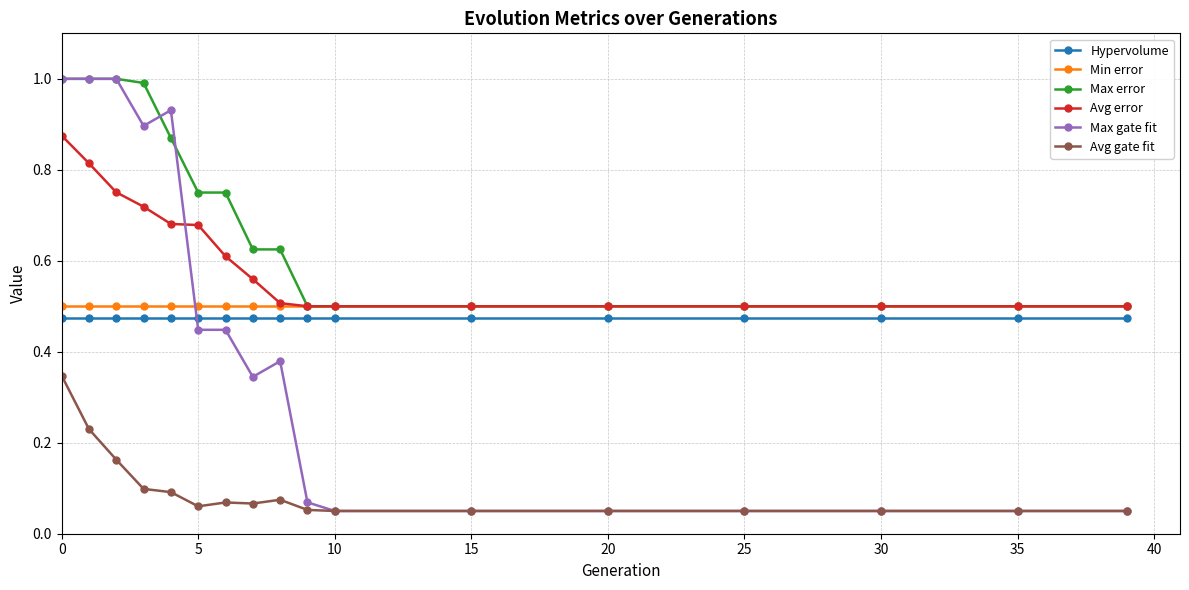

What is the value of the Max gate fit point at the 3rd from the left?

1.0